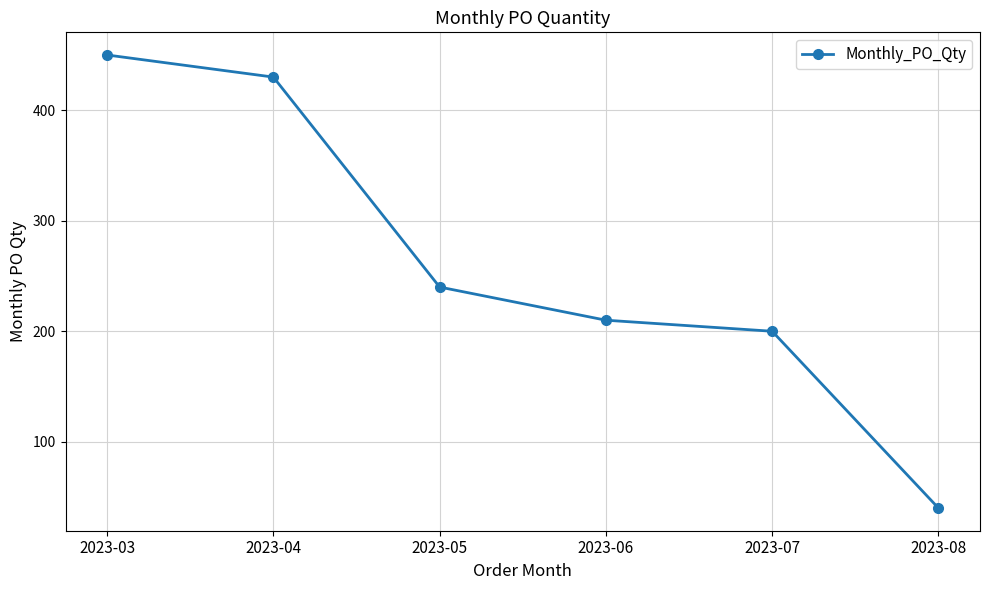

True or false: there are more than 1 points higher than both neighbors.

False